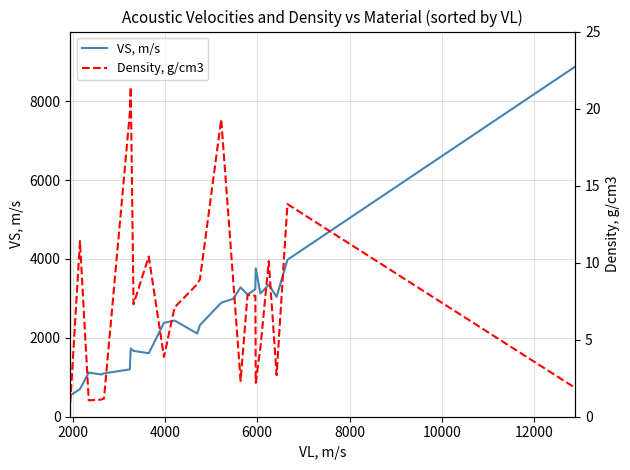

Rank the series by their maximum value, from highest to lowest.

VS, m/s, Density, g/cm3